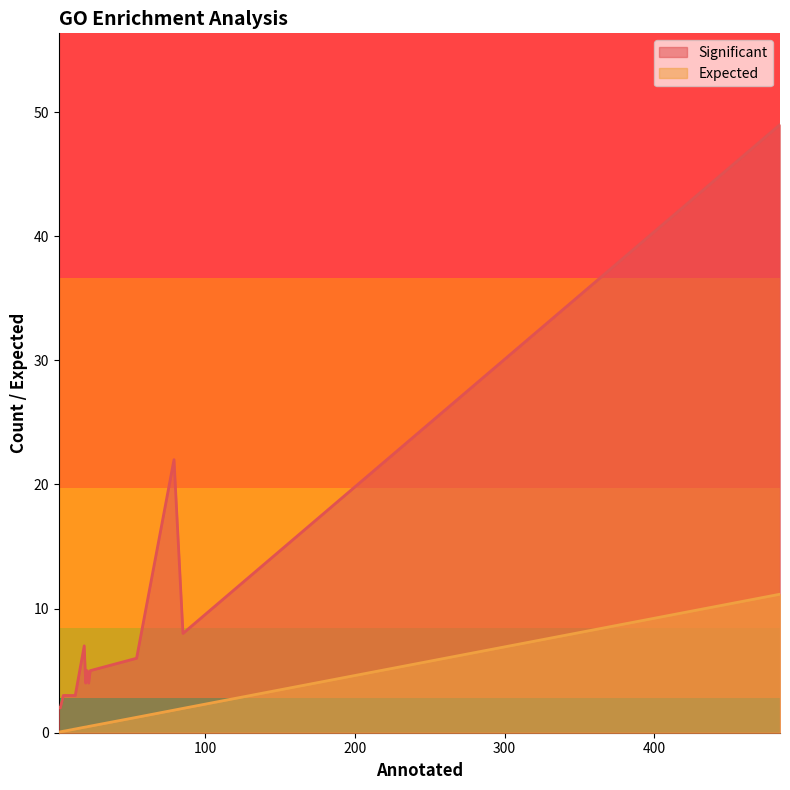

Which series changed the most between 10 and 3?

Significant